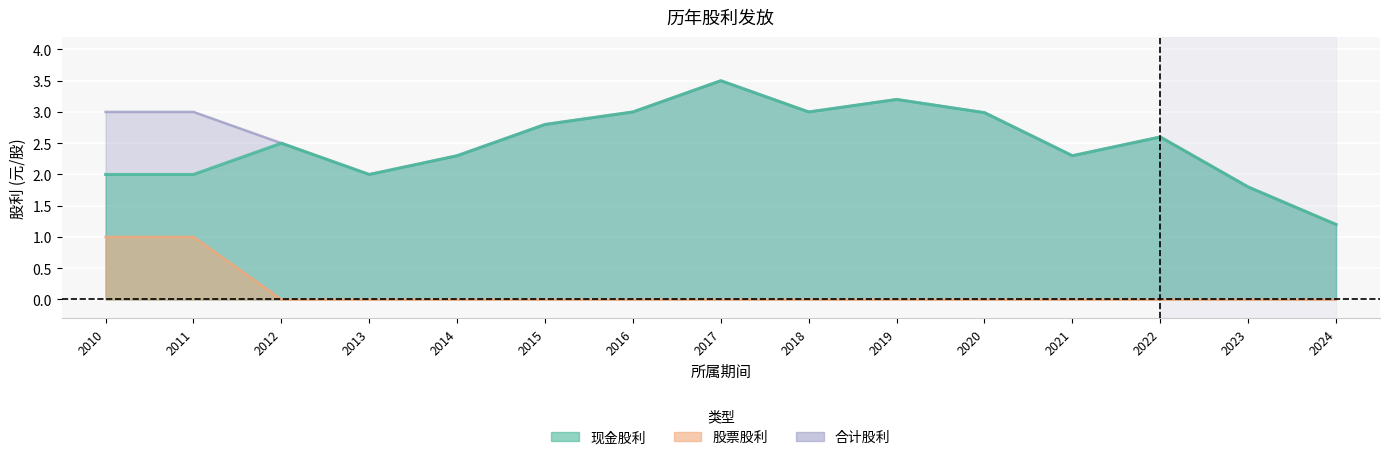

What is the value of the 现金股利 point at the 8th from the left?

3.5